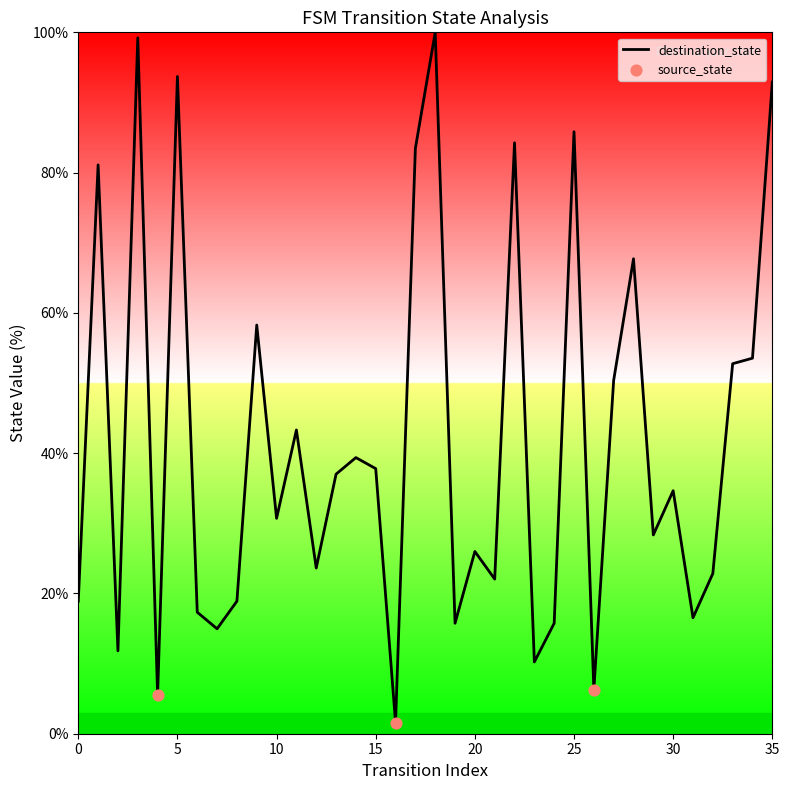

Is this an area chart (filled region under the line)?

Yes